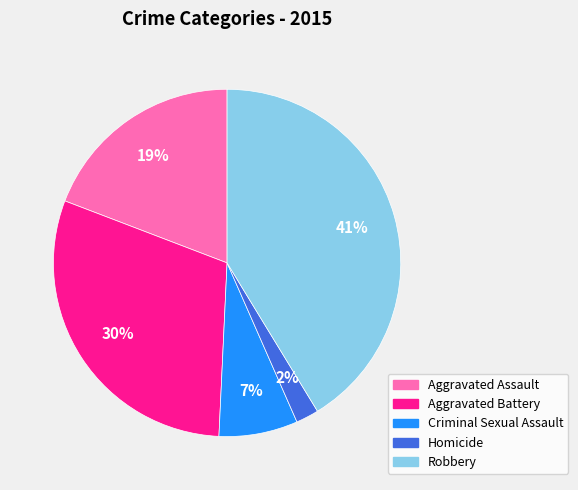

Which has a higher value, Aggravated Assault or Criminal Sexual Assault?

Aggravated Assault